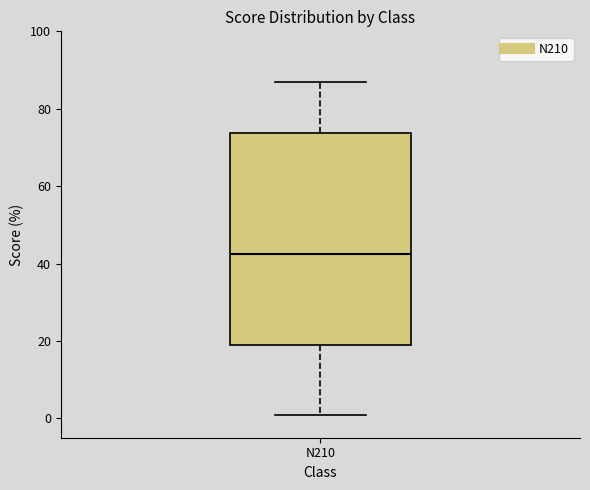

Transcribe this box plot: give where the median line is, the range the box spans, and where the two whiskers end, as read against the y-axis. The values are not printed on the chart, so give them approximately, as read against the axis.

median 42, box 20 to 74, whiskers 2 to 88